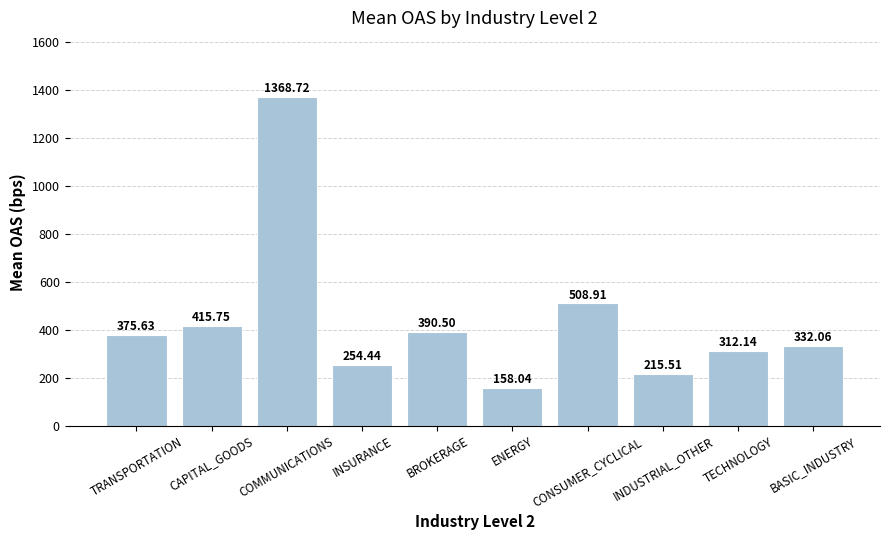

The chart shows a value of 565.9 at BASIC_INDUSTRY. True or false?

False